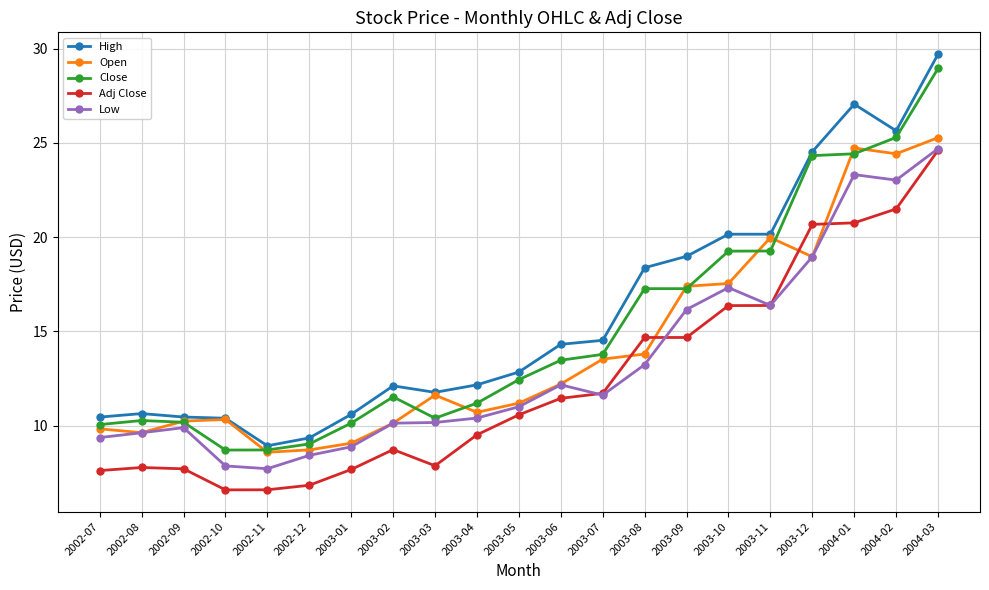

At how many categories does at least one series exceed 15?

8